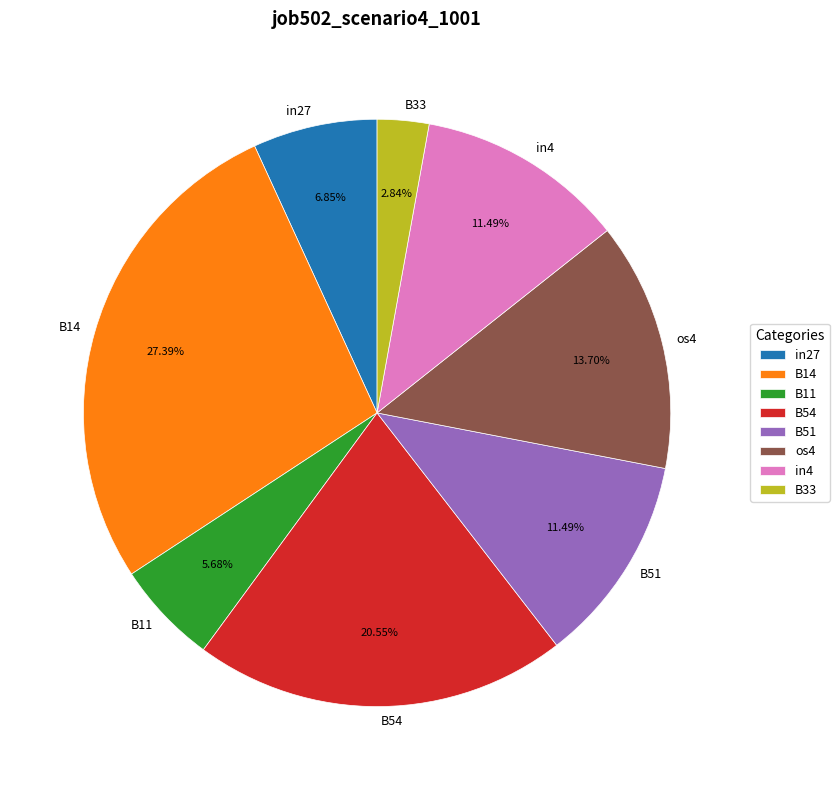

Count the number of slices in the pie.

8